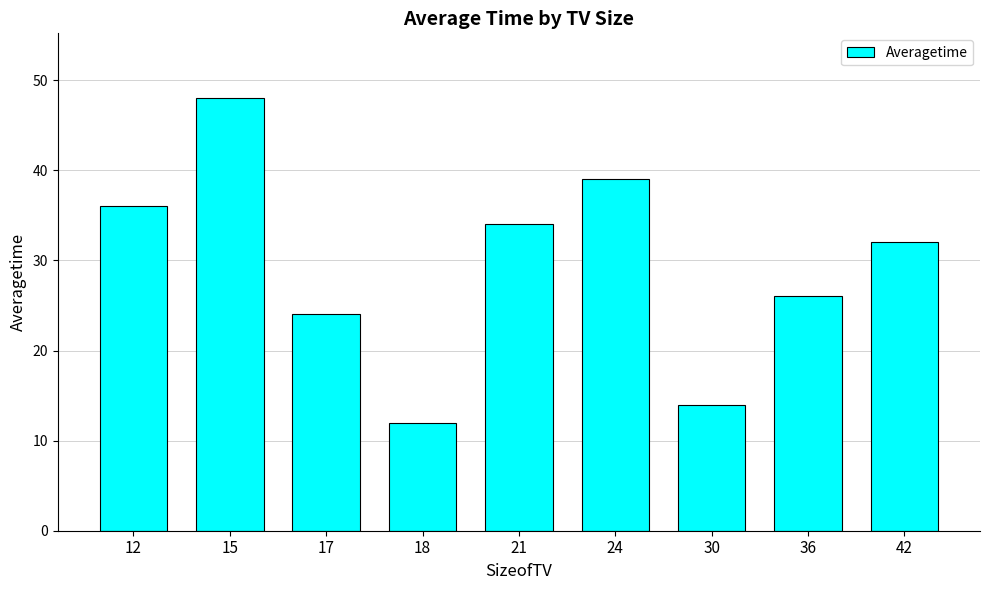

True or false: the data shows 53 at 24.

False